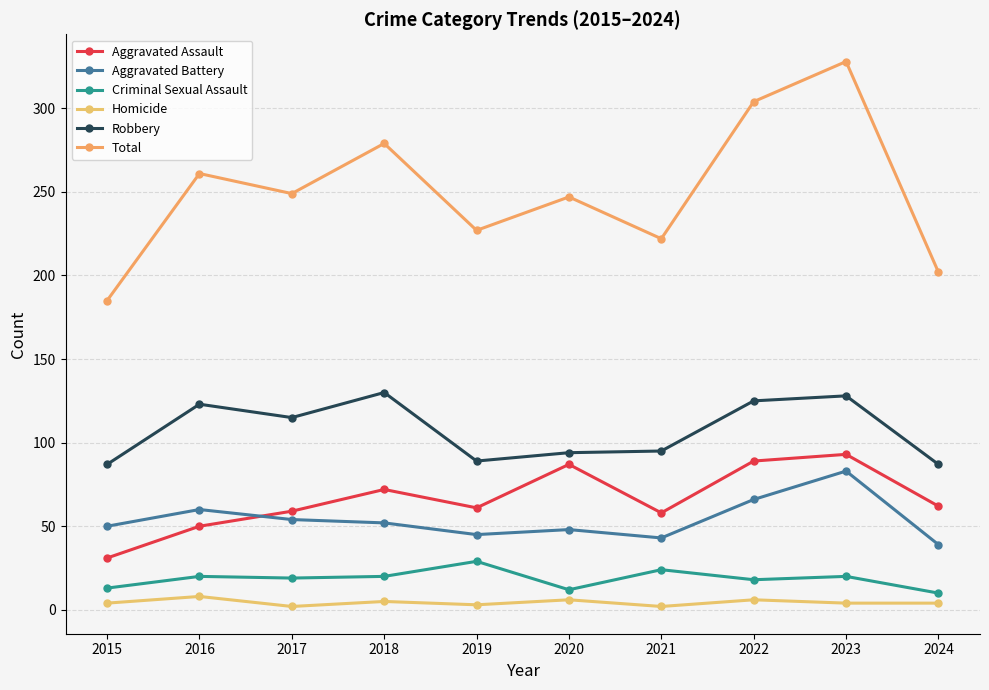

What are all the series names shown in the legend?

Aggravated Assault, Aggravated Battery, Criminal Sexual Assault, Homicide, Robbery, Total